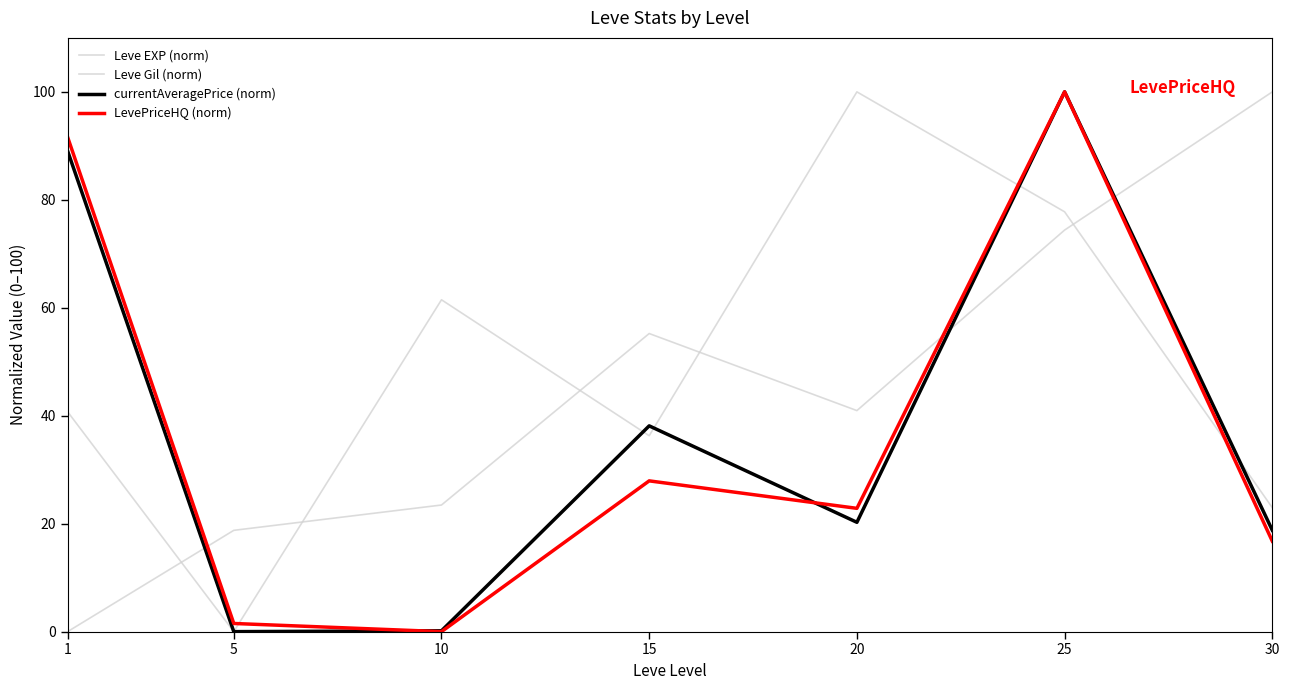

Between 25 and 30, which series saw the biggest shift?

LevePriceHQ (norm)